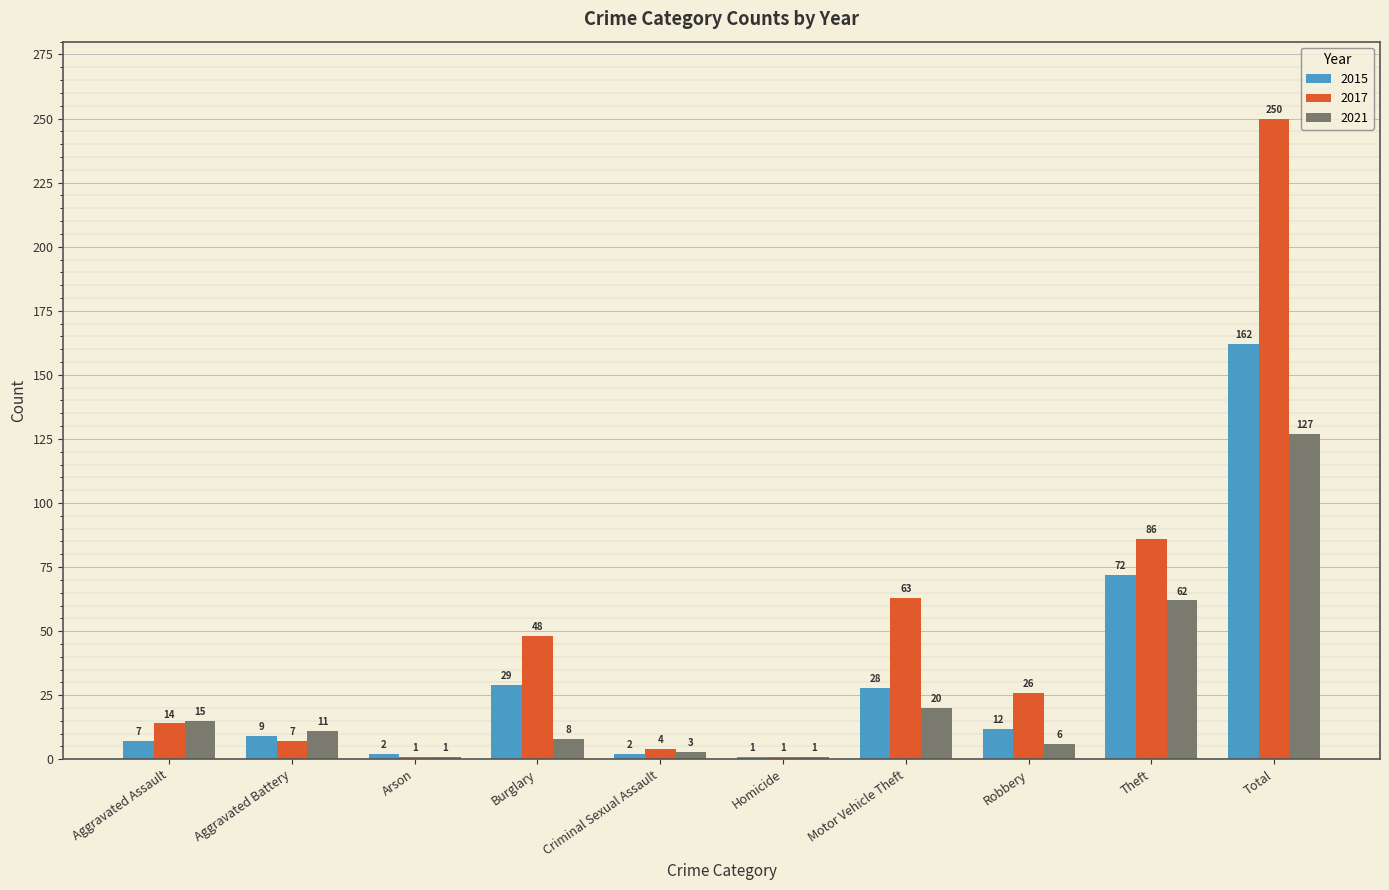

True or false: 2015 has a value of 7 at Motor Vehicle Theft.

False